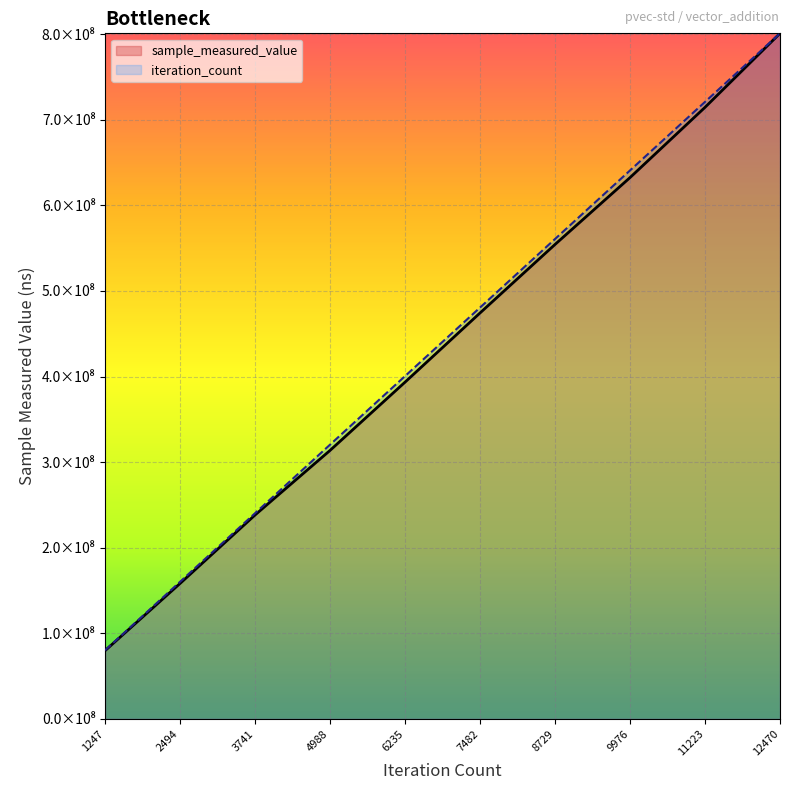

True or false: sample_measured_value and iteration_count intersect in this chart.

False